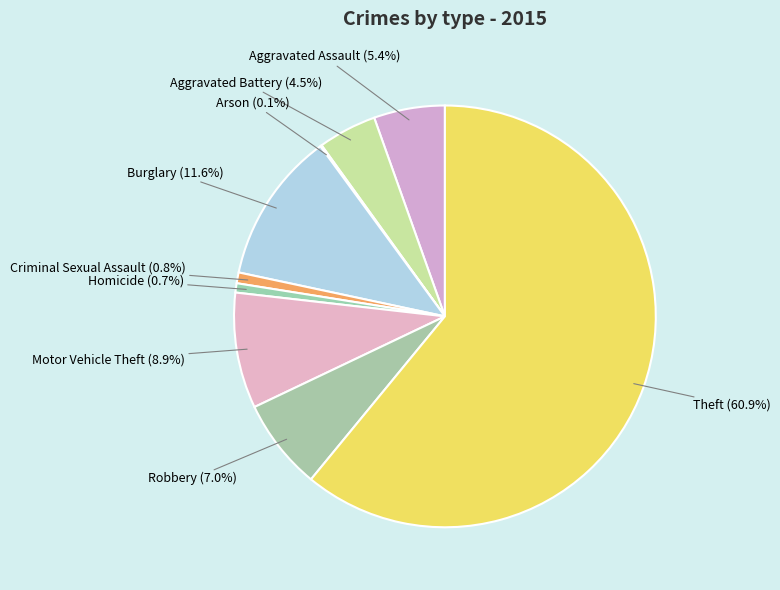

Count the number of slices in the pie.

9